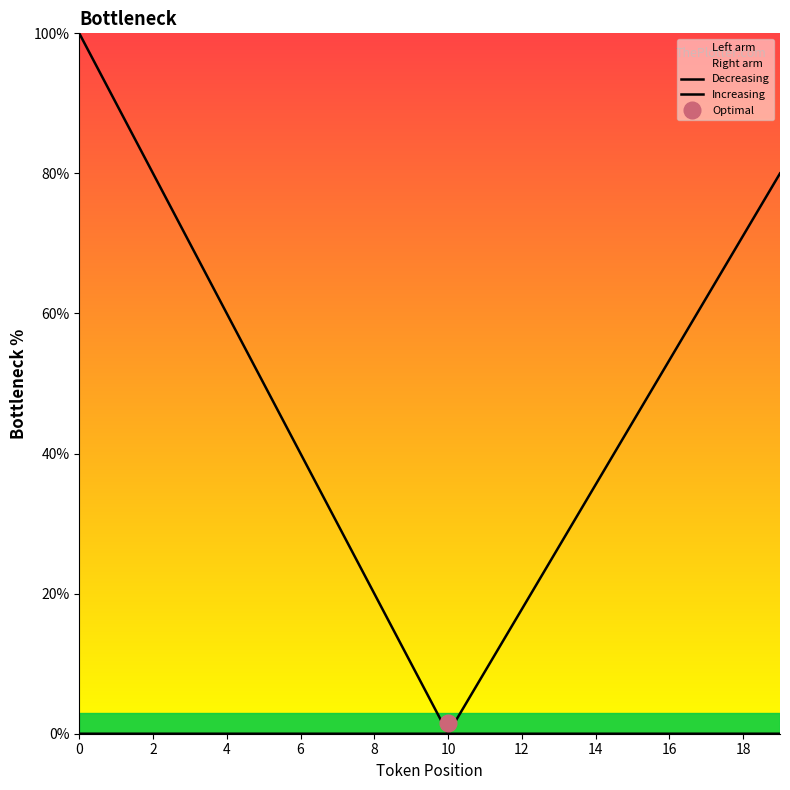

The value of Increasing at 6 is 0.0. True or false?

True